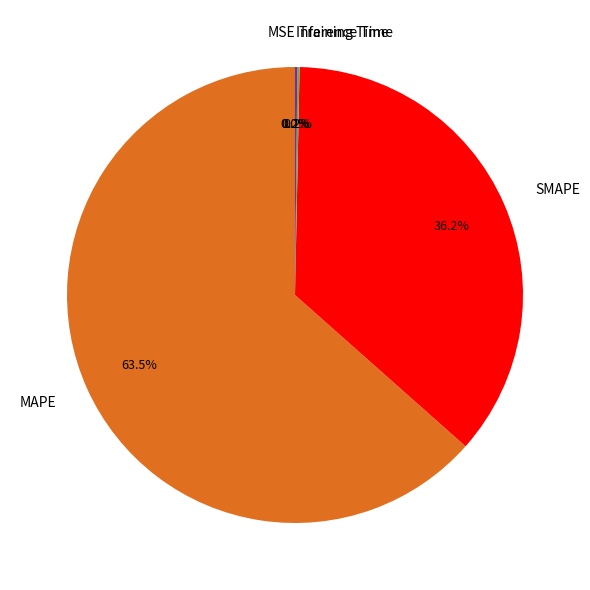

Between SMAPE and MAPE, which is larger?

MAPE